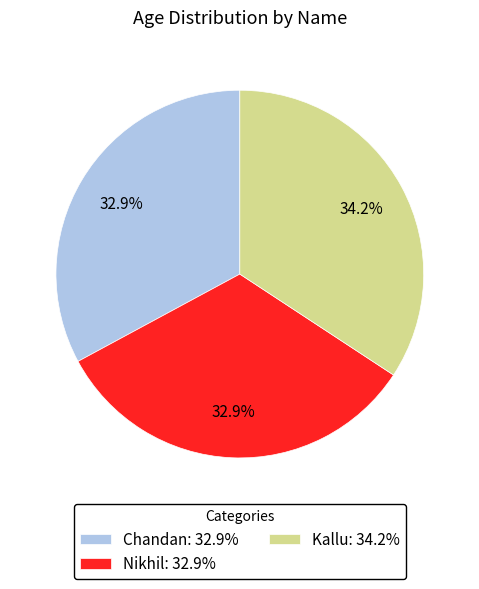

Count the number of slices in the pie.

3